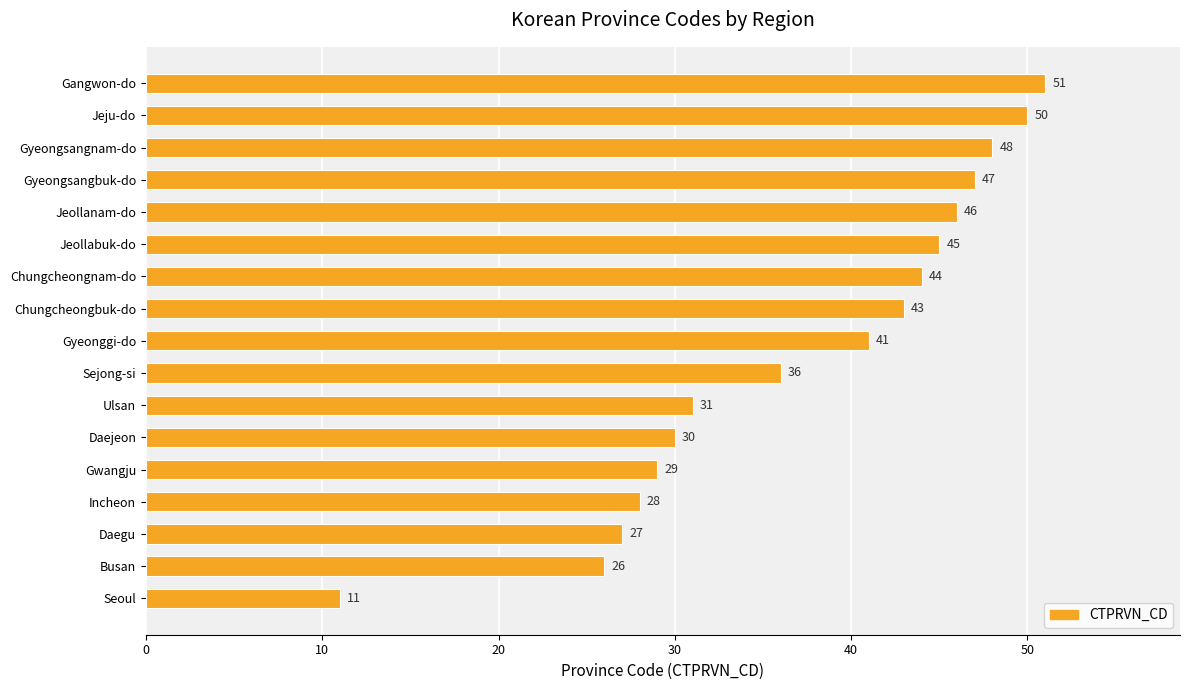

Is it true that the value at Gyeonggi-do is 41?

True